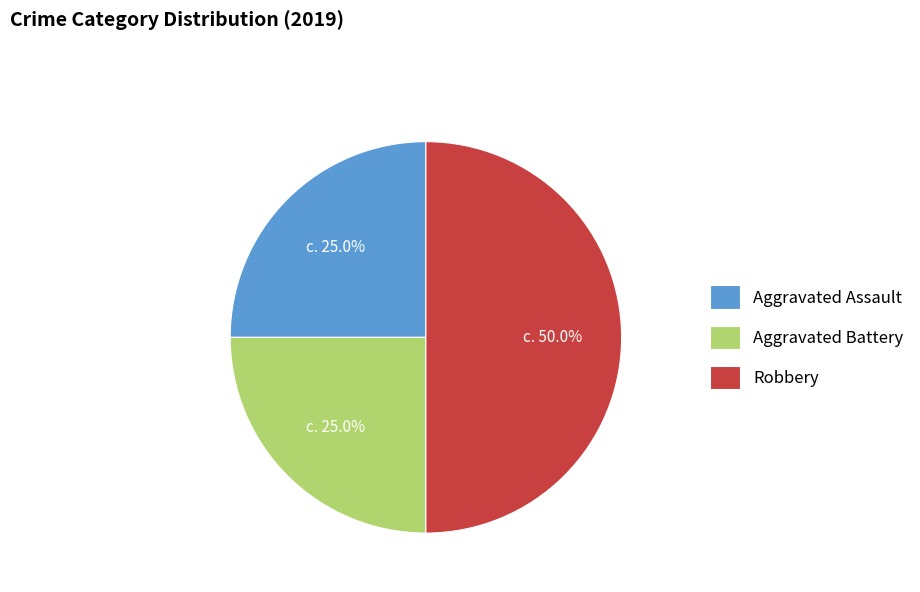

What is the largest slice in the pie chart?

Robbery